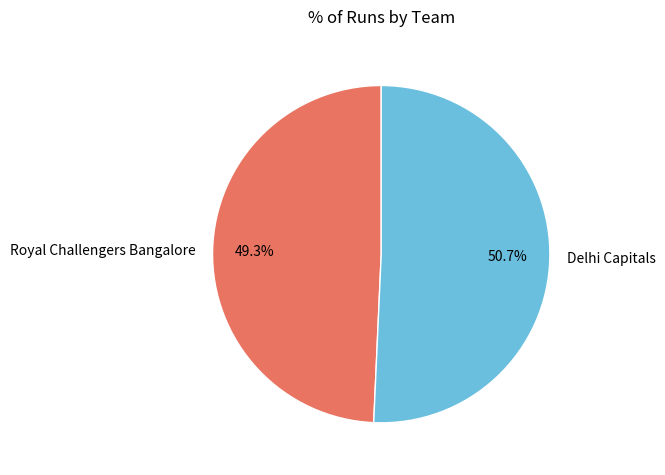

Approximately how many times larger is the value at Royal Challengers Bangalore compared to Delhi Capitals?

1.0